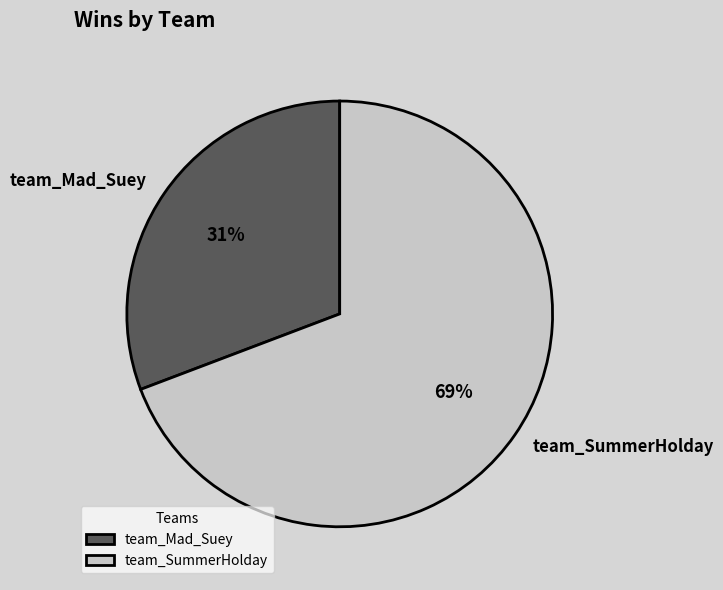

Is it true that team_Mad_Suey is 18% of the pie?

False